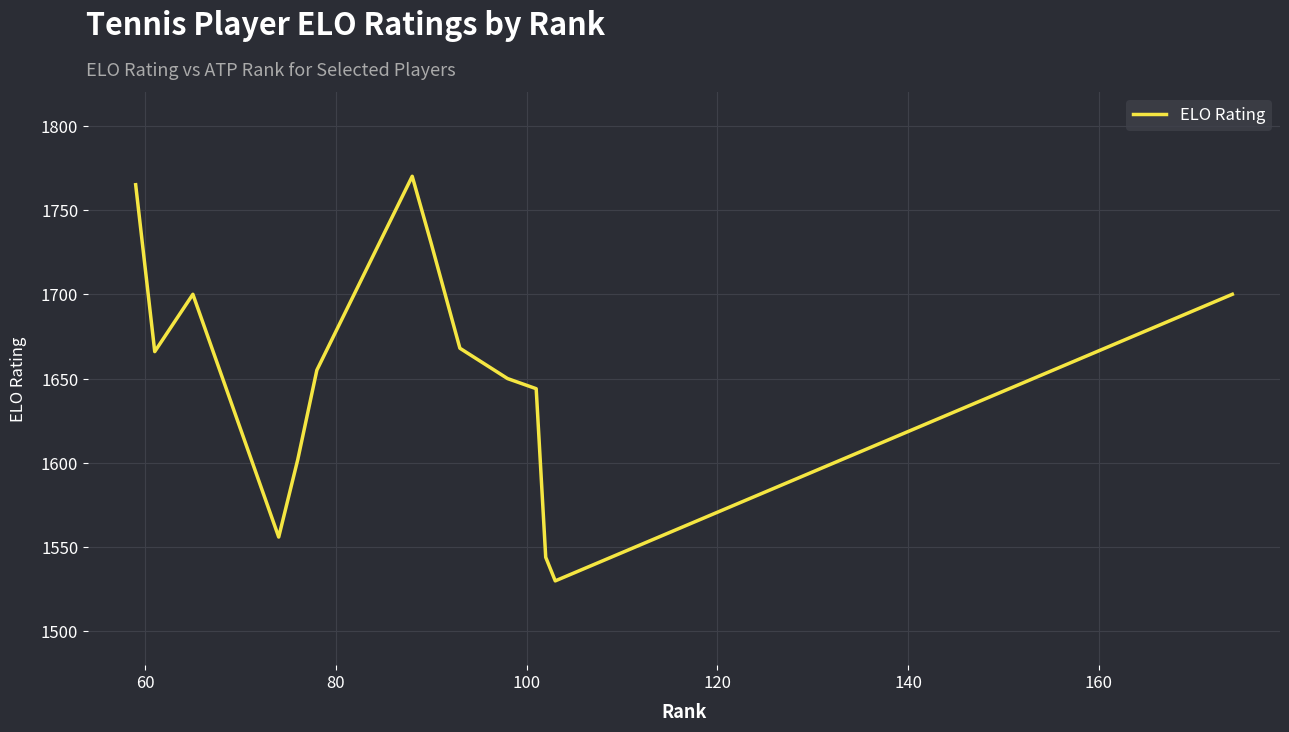

How many values are between 1602 and 1700?

8